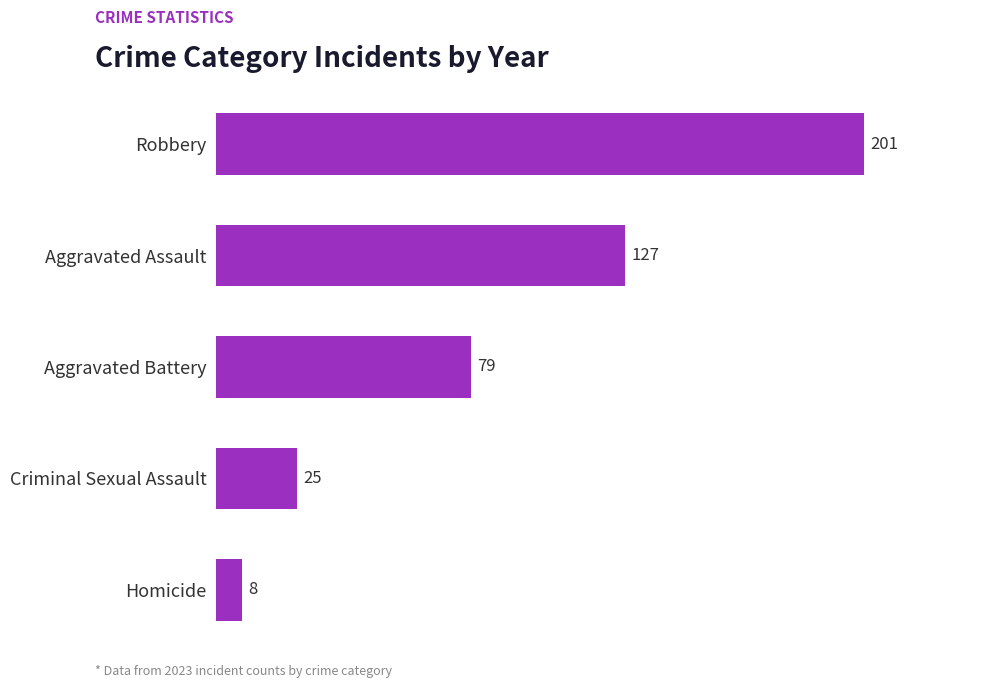

How many distinct data groups are displayed?

1